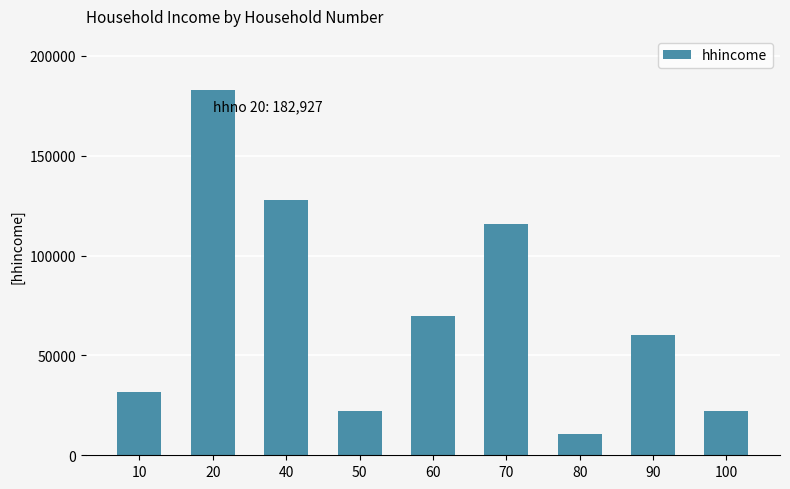

What is the sum of the values at 80 and 90?

71114